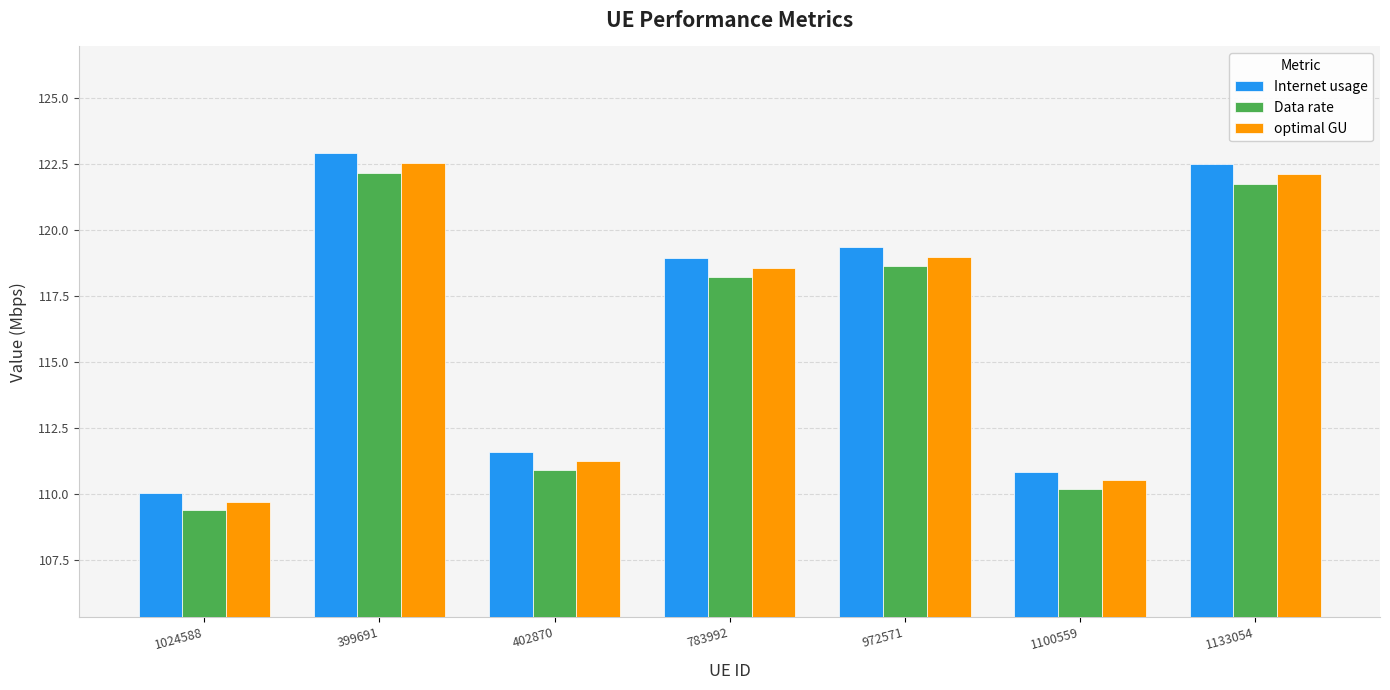

Which series has the widest spread of values?

Internet usage